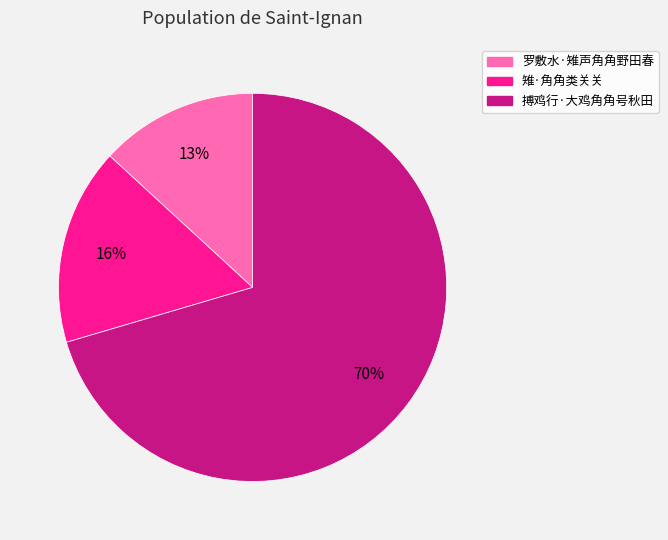

To the nearest percent, what is the average slice percentage?

33%